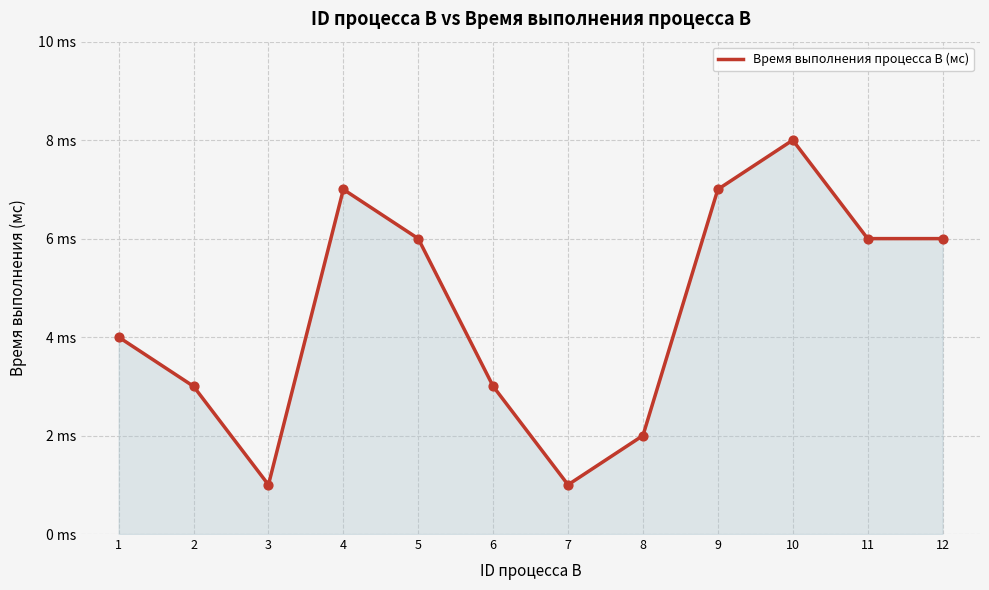

What is the change in value from 3 to 12?

+5